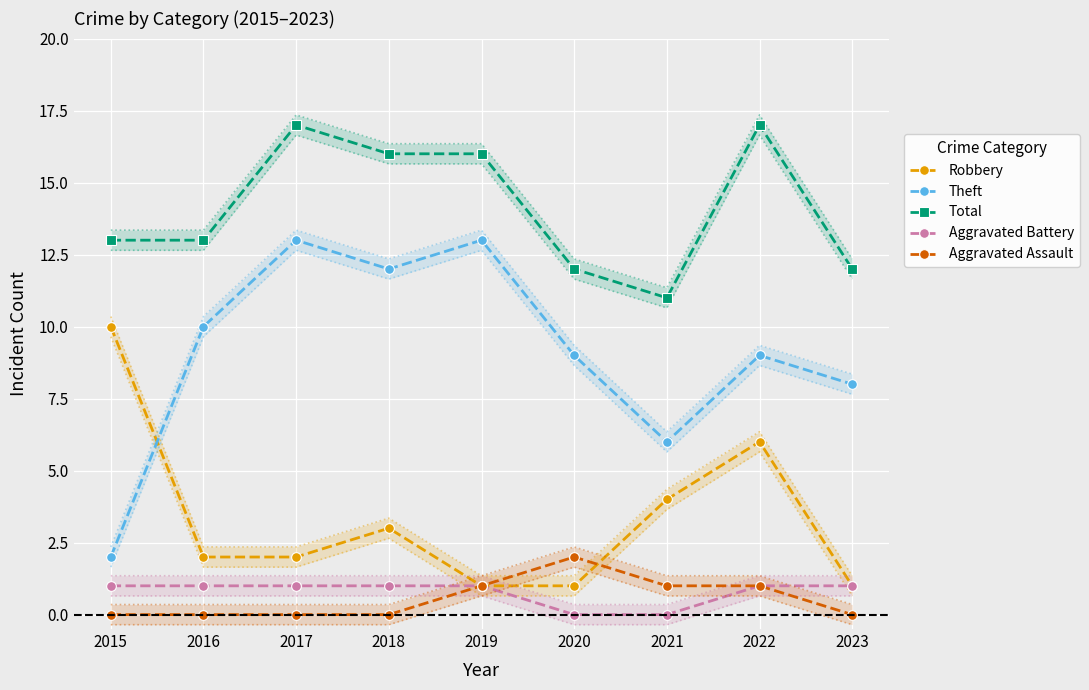

How many data points in Robbery are less than 2?

3